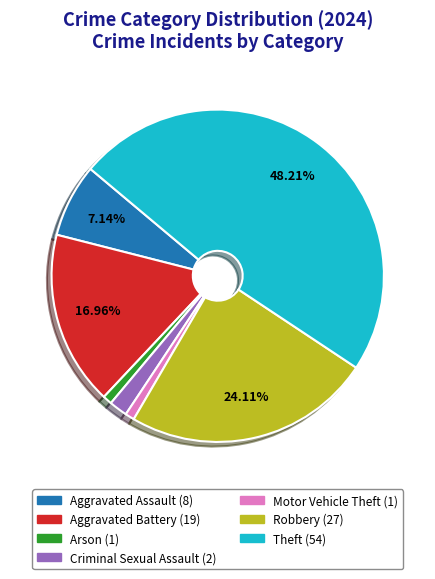

Does any single category account for the majority?

No